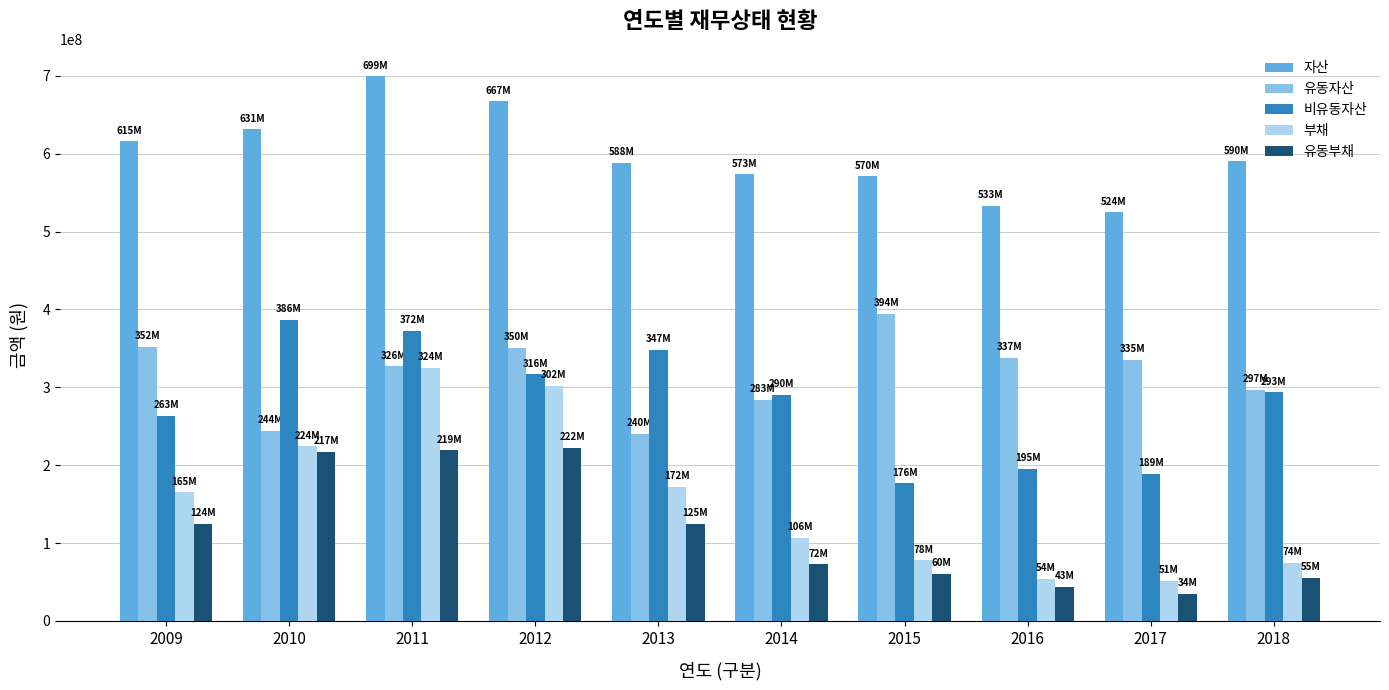

Which series has the largest total across all categories?

자산